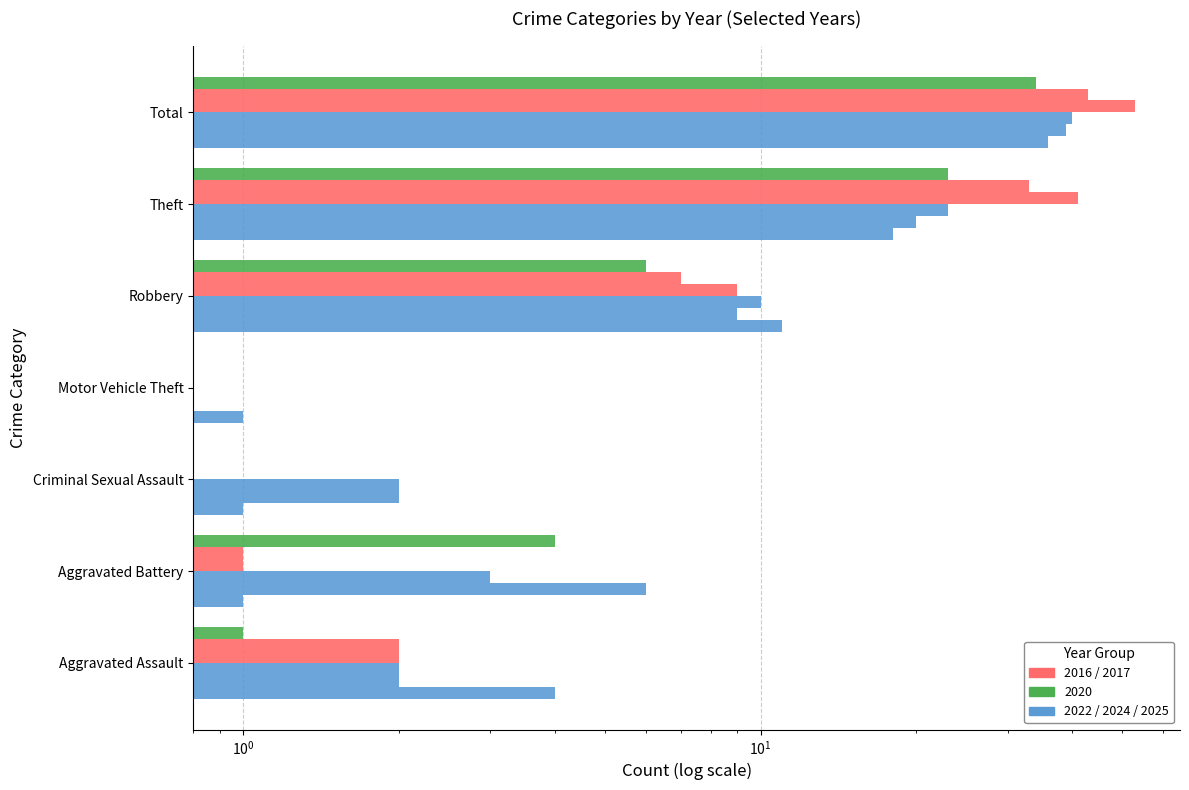

What is the label of the 4th bar from the left?

Motor Vehicle Theft